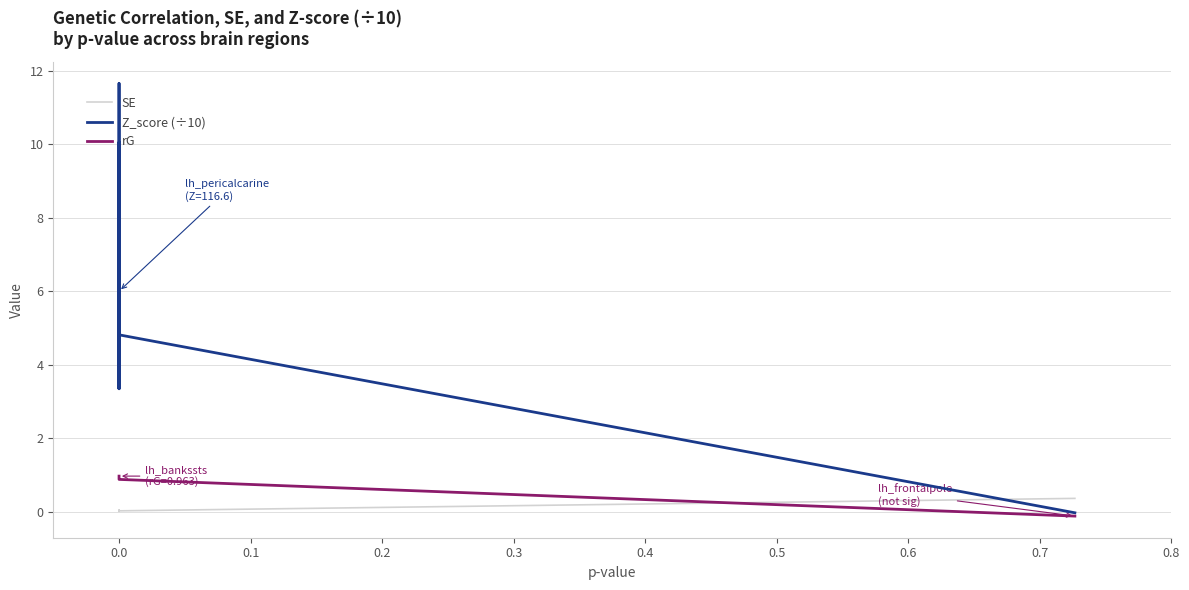

Between −0.1 and 36, which is larger?

36